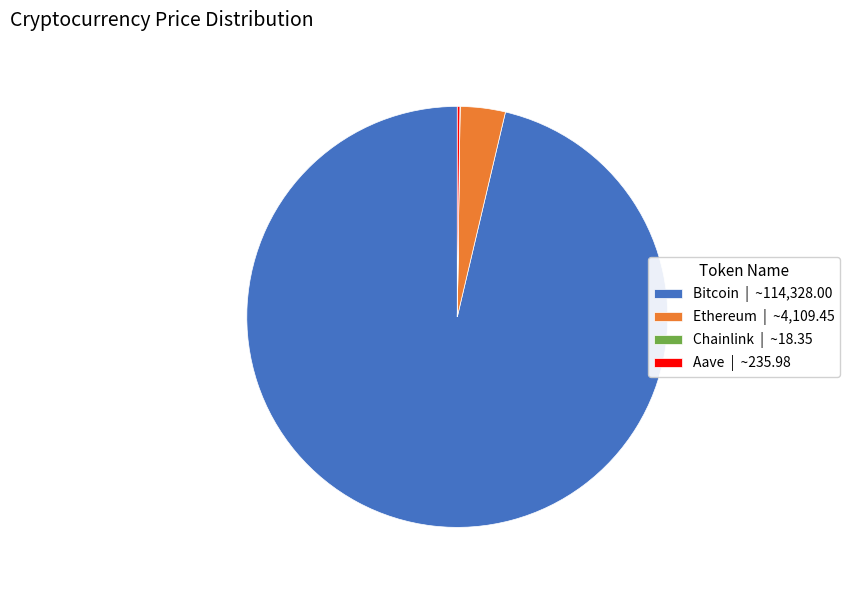

Combined, do Ethereum | ~4,109.45 and Bitcoin | ~114,328.00 account for over 50%?

Yes